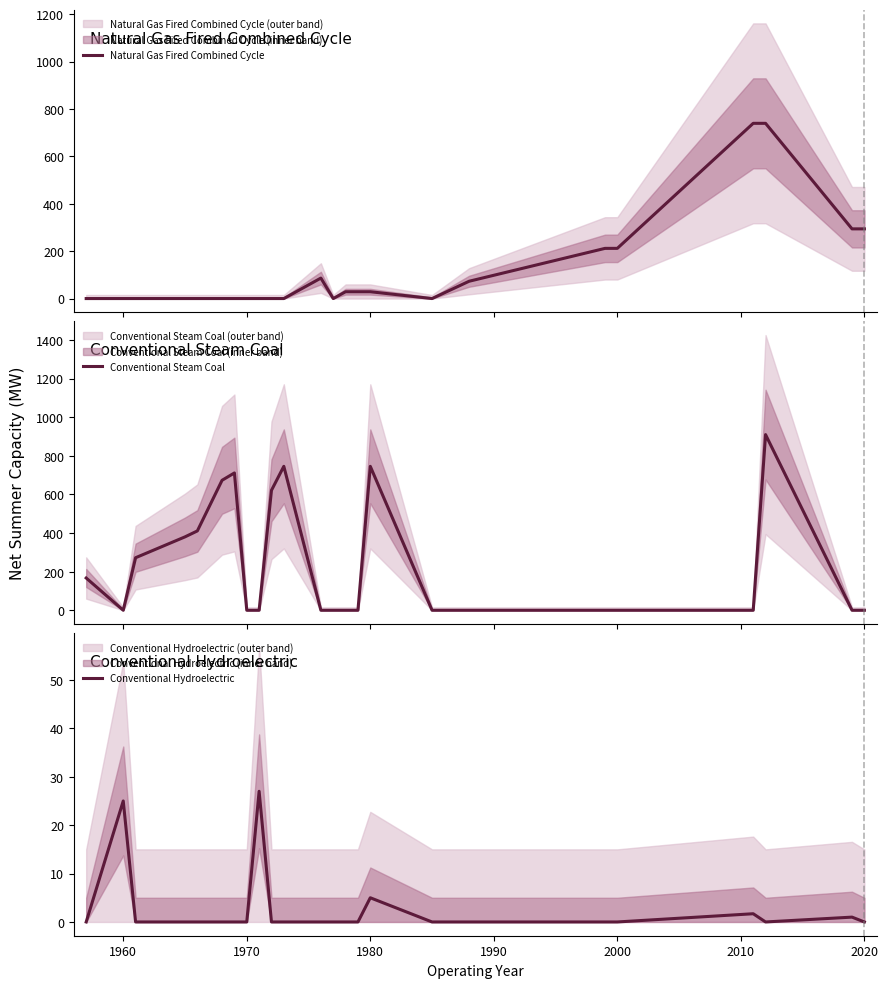

The value of Conventional Hydroelectric at 2000 is -10.5. True or false?

False